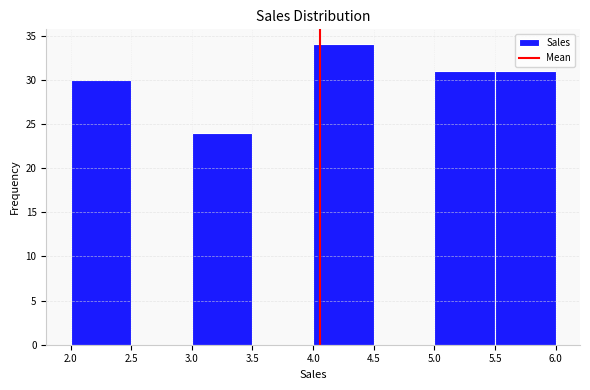

How tall is the bar that spans 3.0 to 3.5 on the x-axis? The values are not printed on the chart, so give them approximately, as read against the axis.

24